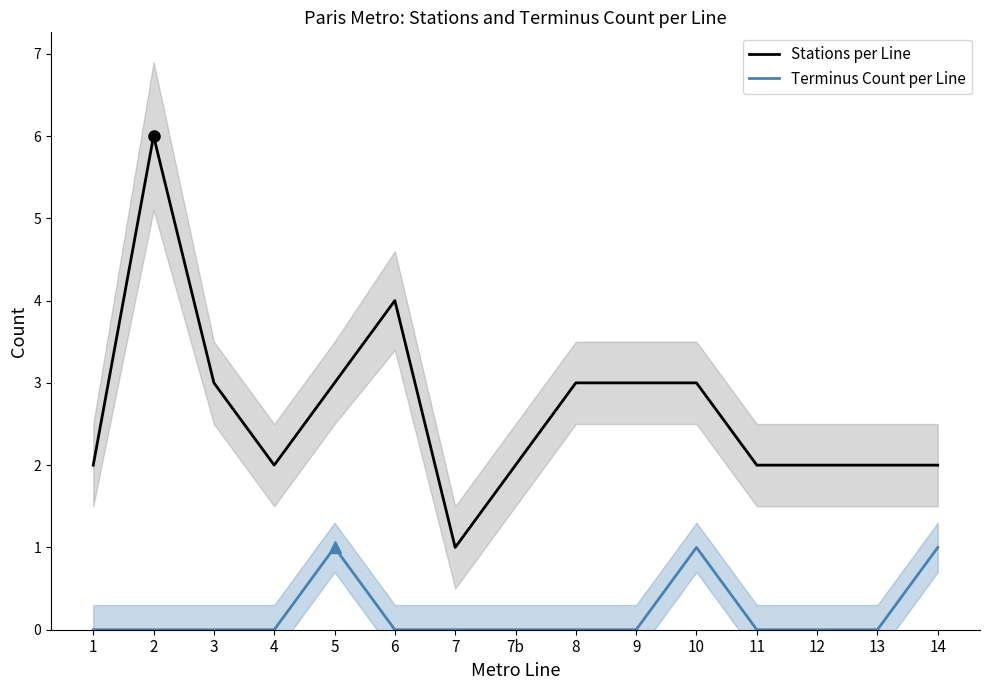

How many interior local peaks does the Terminus Count per Line series have?

2